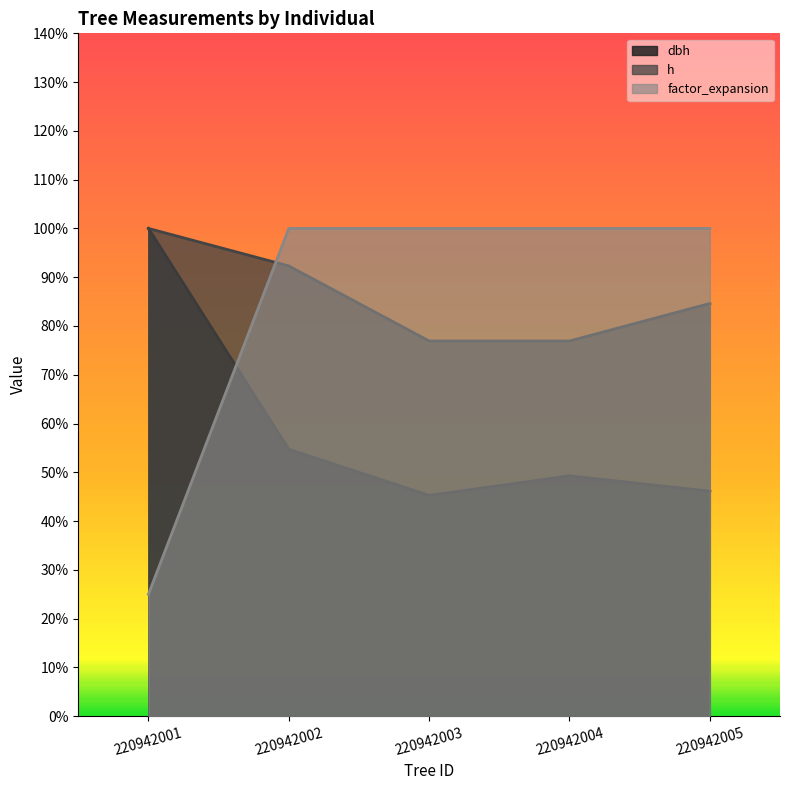

What is the difference between the maximum and second lowest values in the h series?

23.1